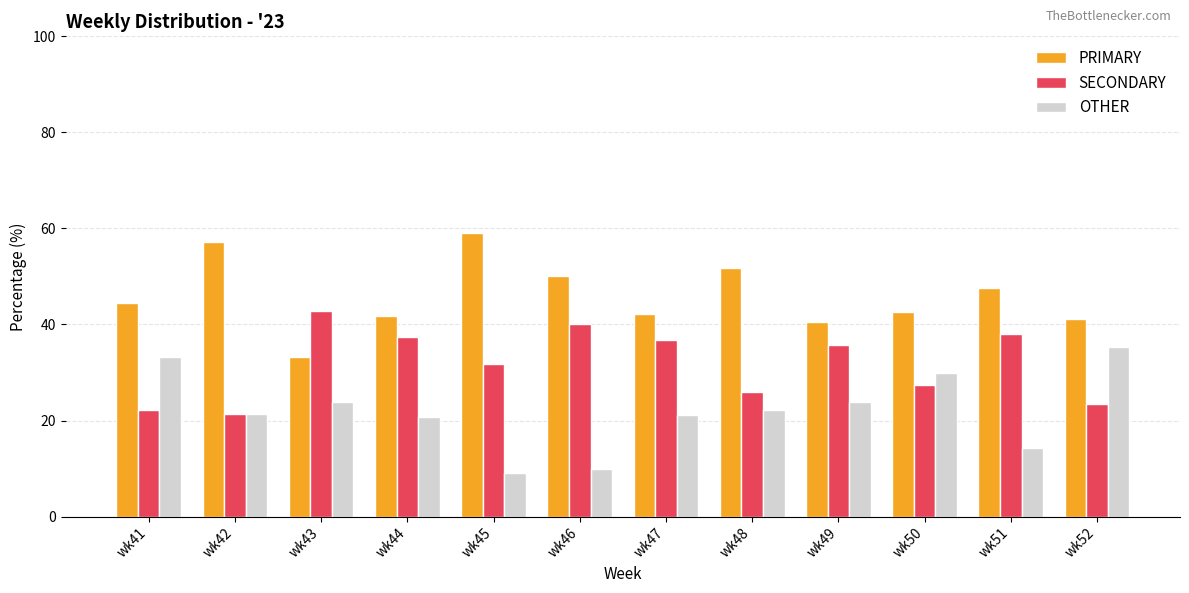

What is the value of the OTHER bar at the 5th from the left?

9.1